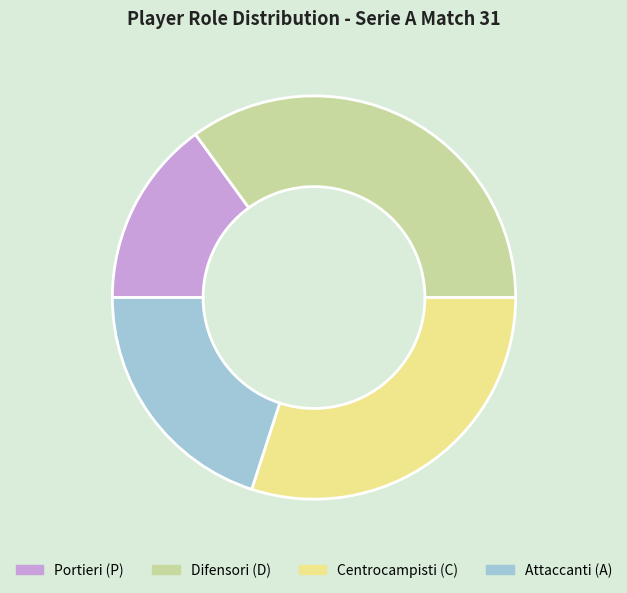

Between Attaccanti (A) and Centrocampisti (C), which is larger?

Centrocampisti (C)